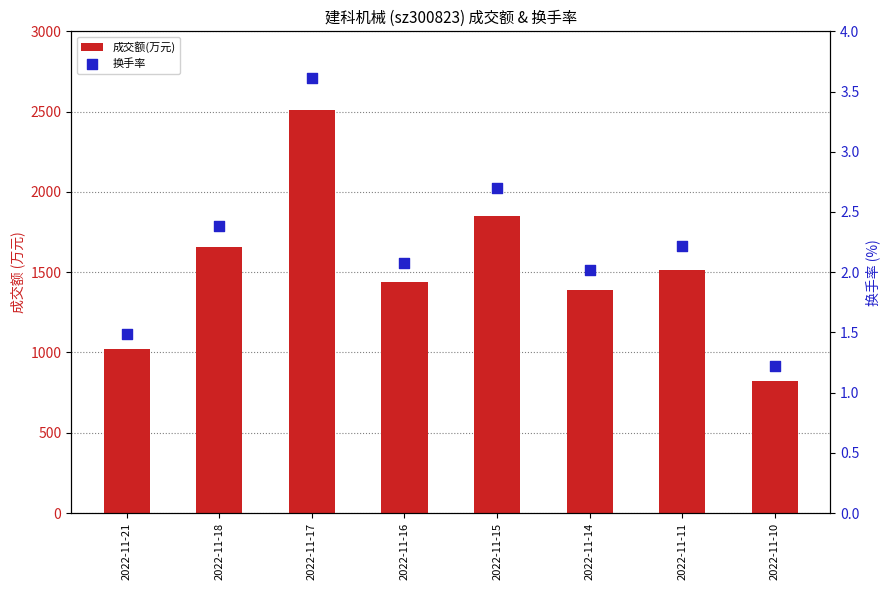

At which category is the sum across all series the highest?

2022-11-17